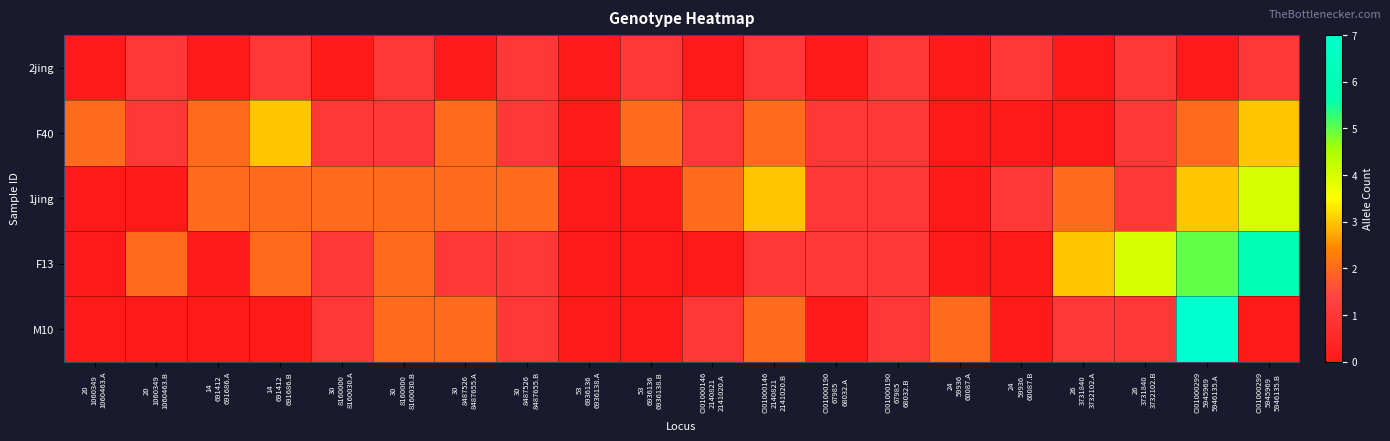

Count the number of data series in this chart.

5